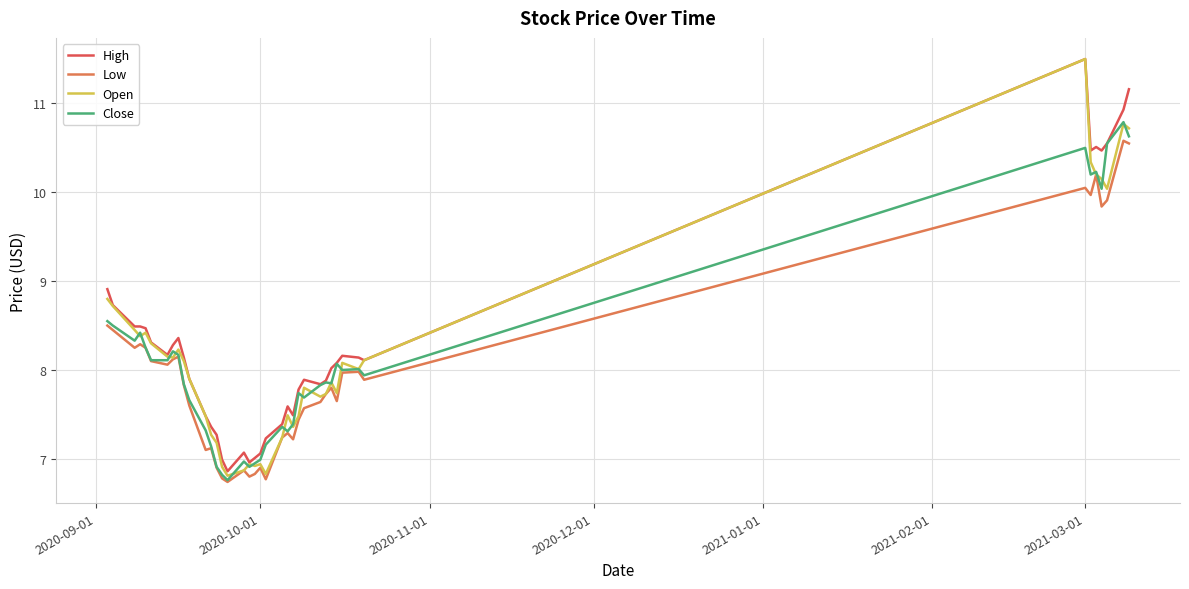

True or false: Low and High cross at least once.

False